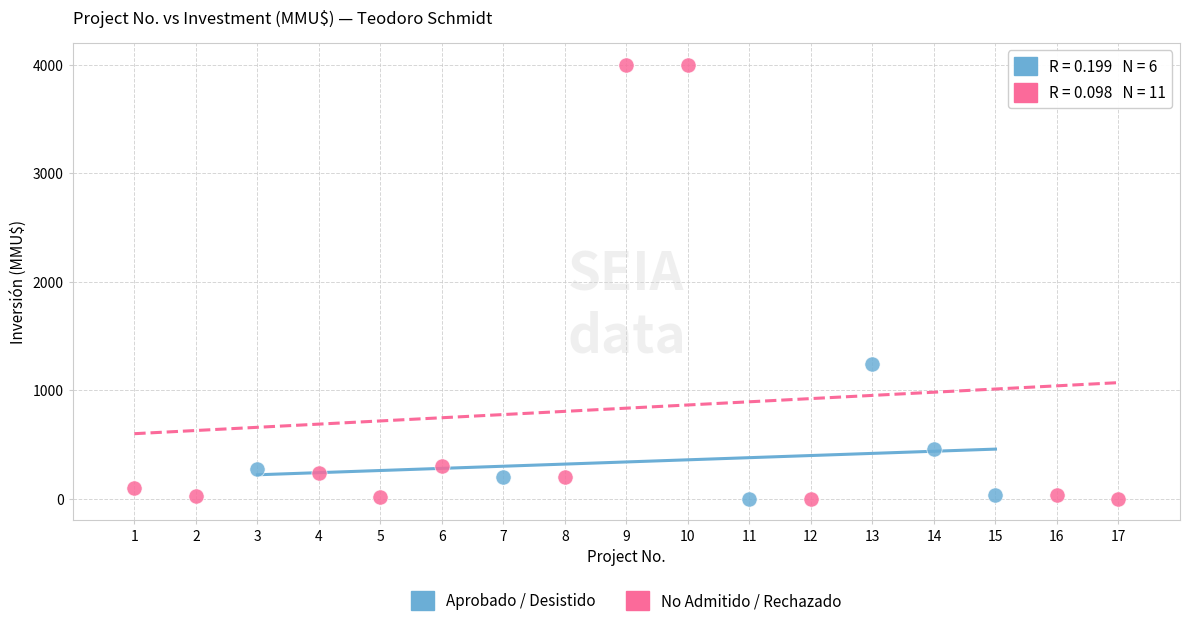

Which series reaches the maximum Y coordinate?

No Admitido / Rechazado